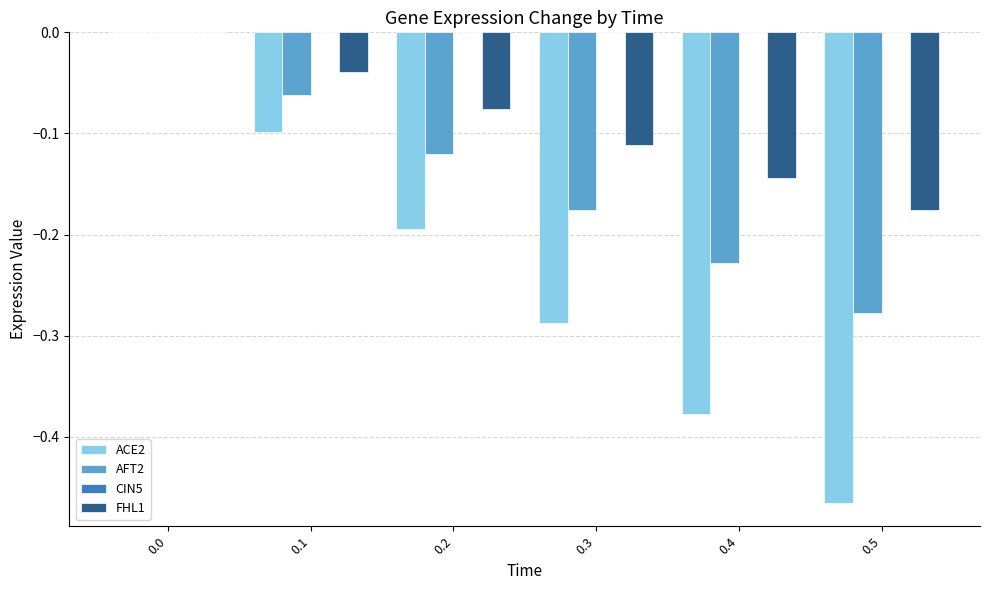

The AFT2 series shows -0.4 at 0.5. True or false?

False